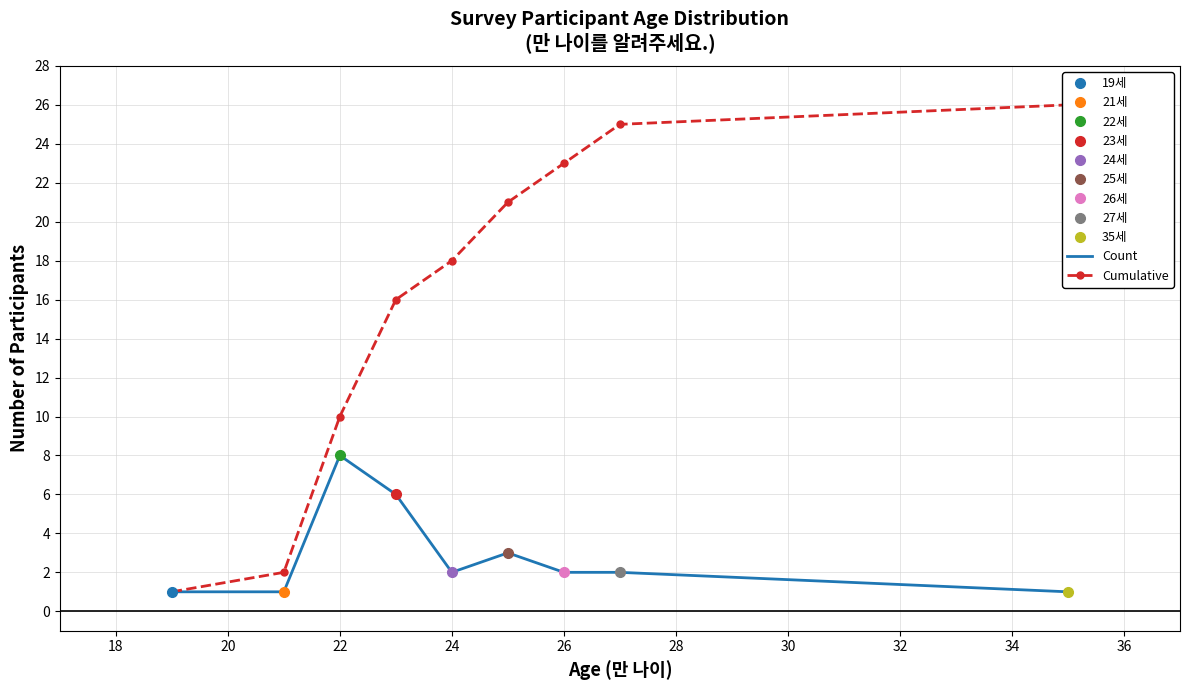

At which label does Count reach its peak?

22